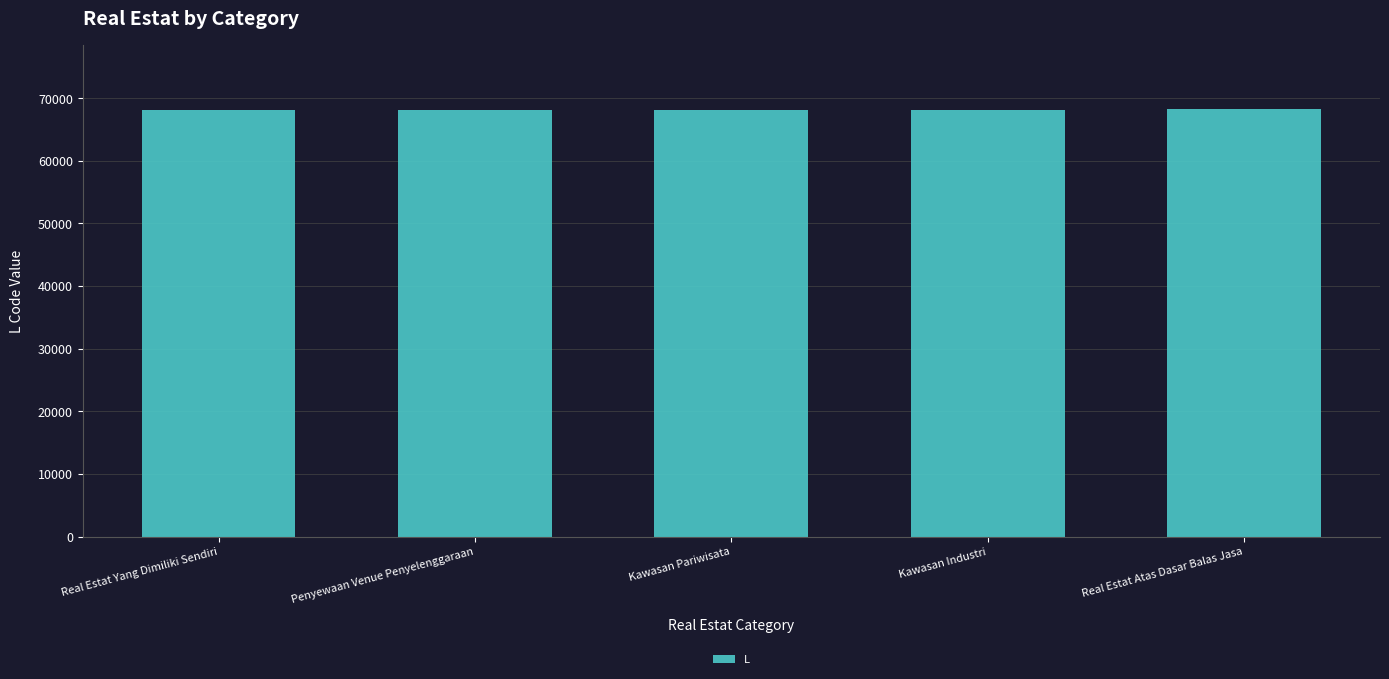

What is the smallest value displayed?

68111